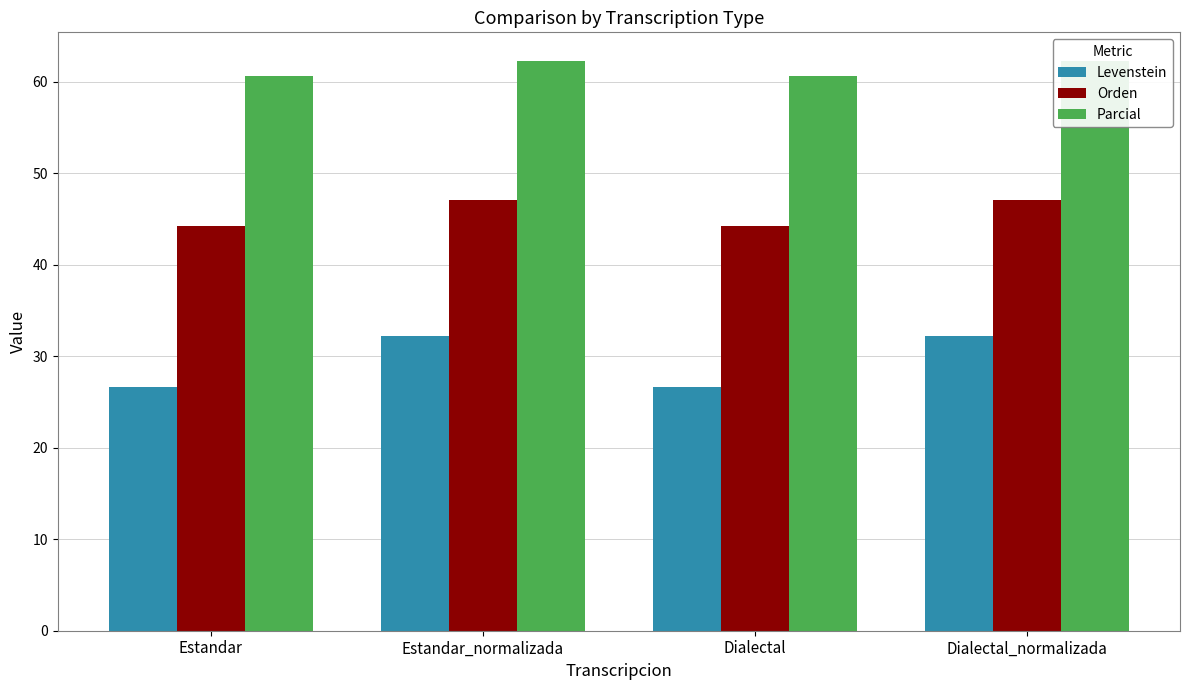

Which series changed the most between Estandar and Dialectal?

Levenstein